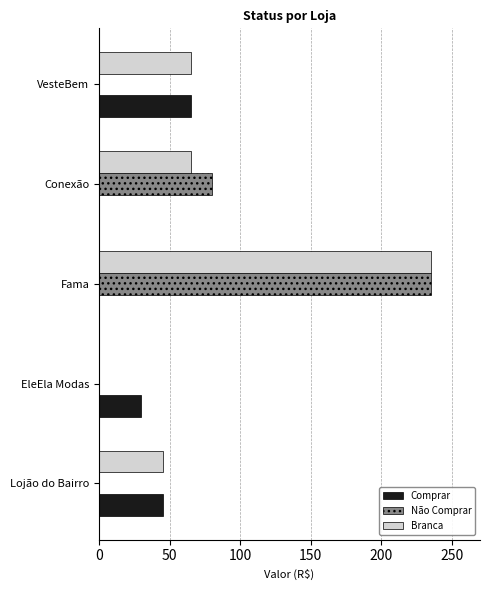

At which label does Branca reach its peak?

Fama